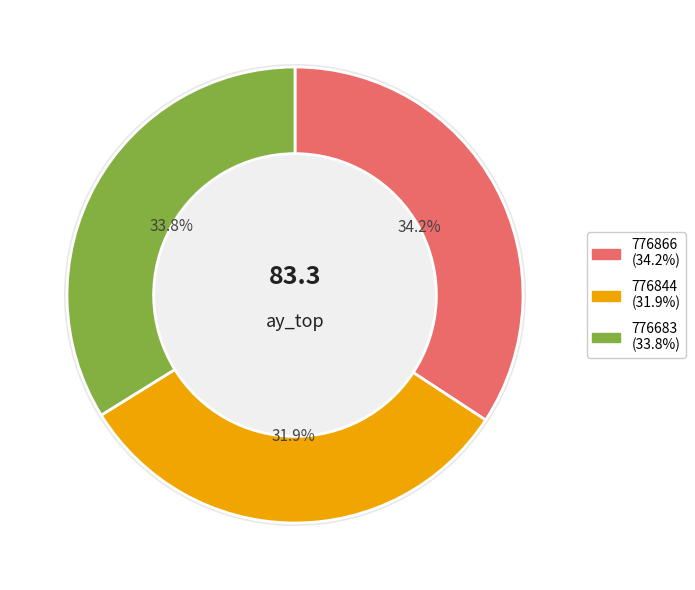

To the nearest percent, what percentage of the pie is 776866?

34%